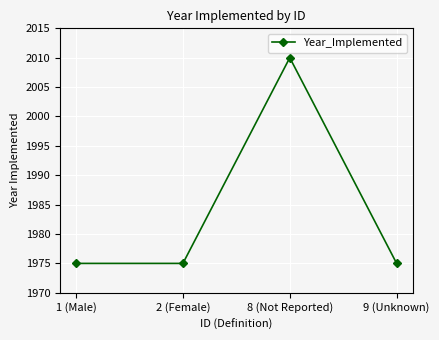

Reading right to left, extract all data points from this chart.

9 (Unknown)=1975	8 (Not Reported)=2010	2 (Female)=1975	1 (Male)=1975